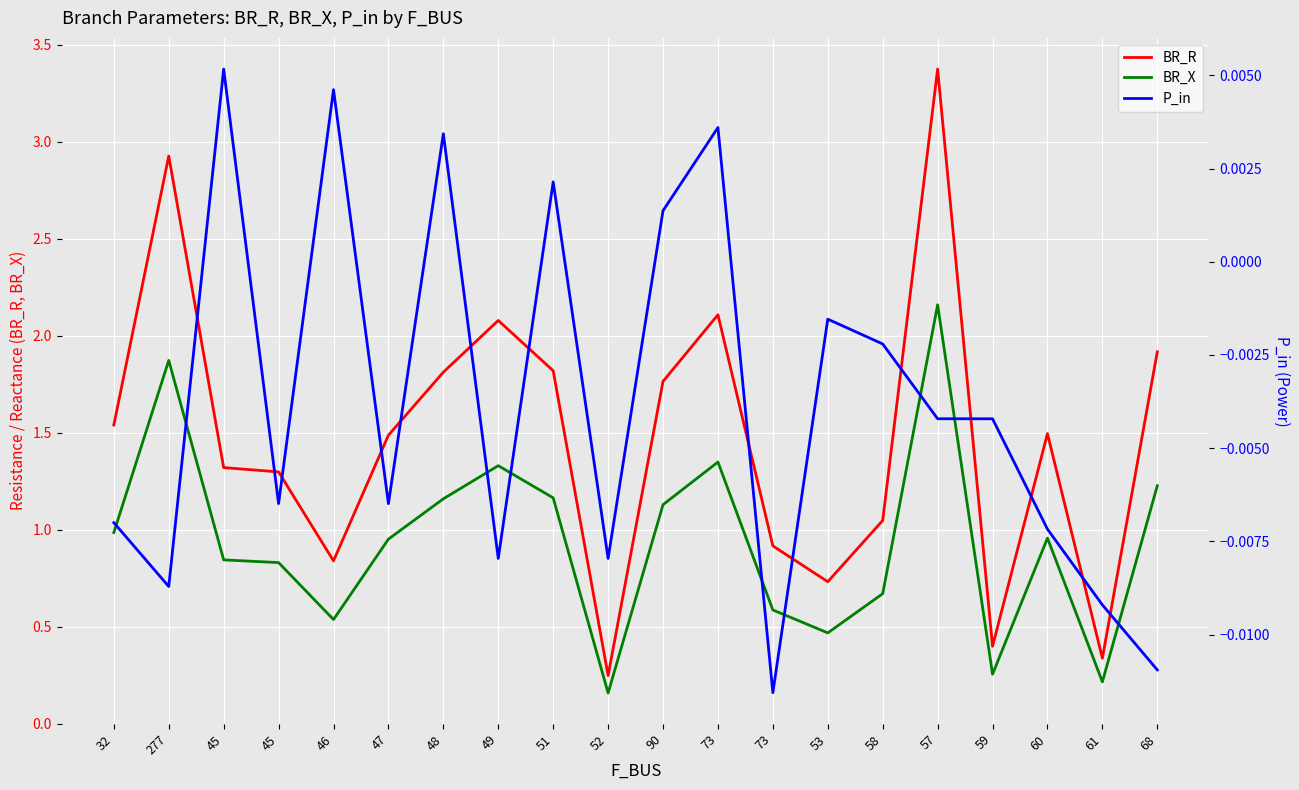

What are all the series names shown in the legend?

BR_R, BR_X, P_in